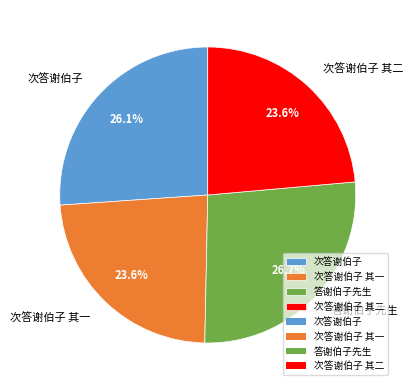

Is 次答谢伯子 the majority of the pie?

No